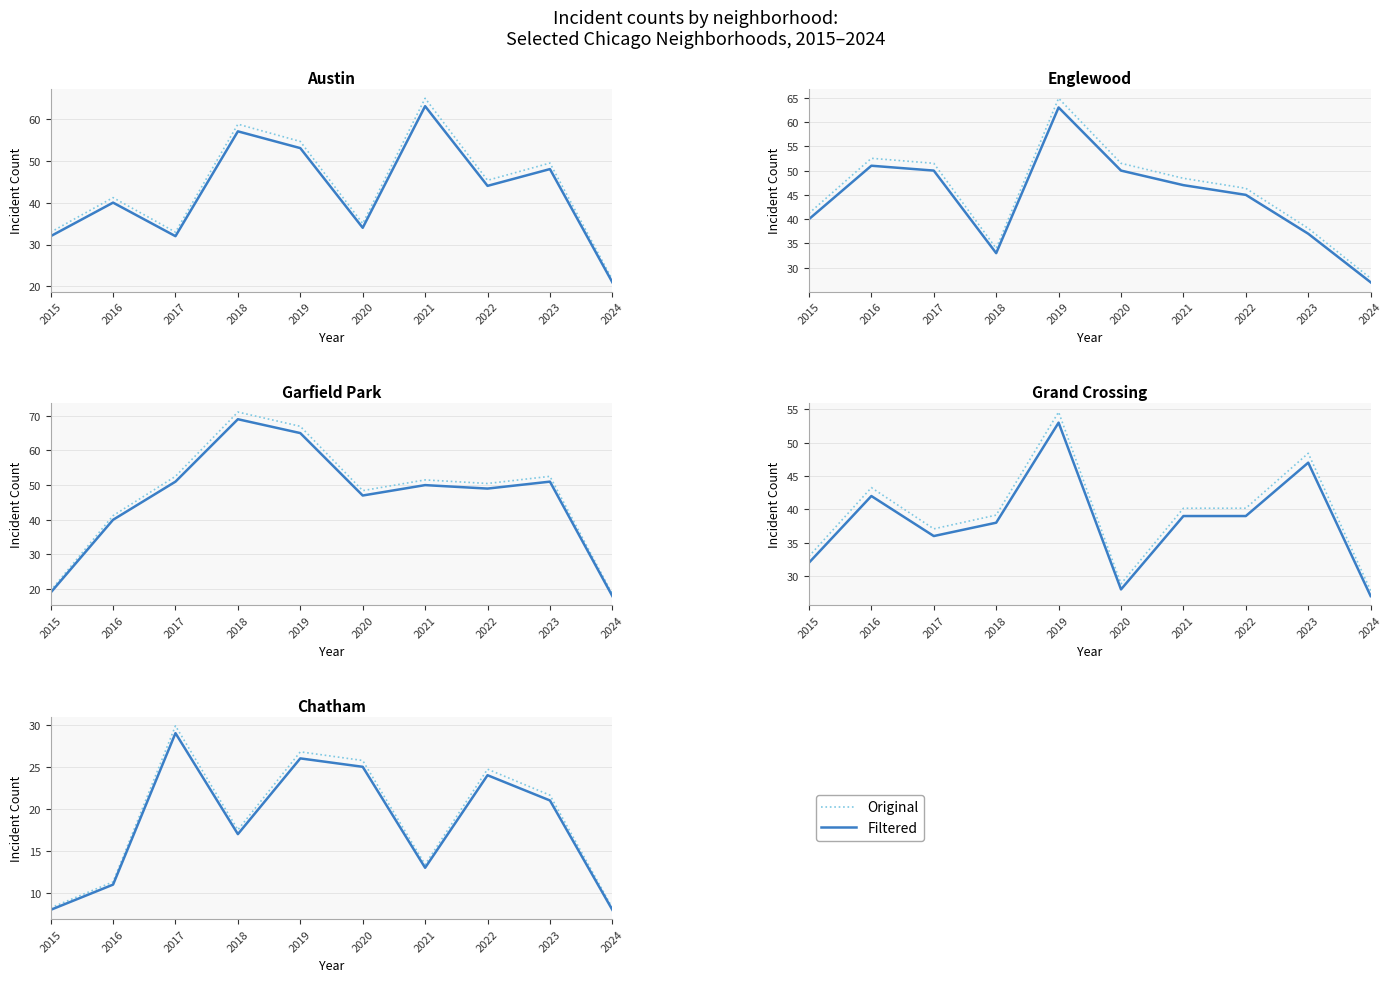

Which series has the largest range (max minus min)?

Original